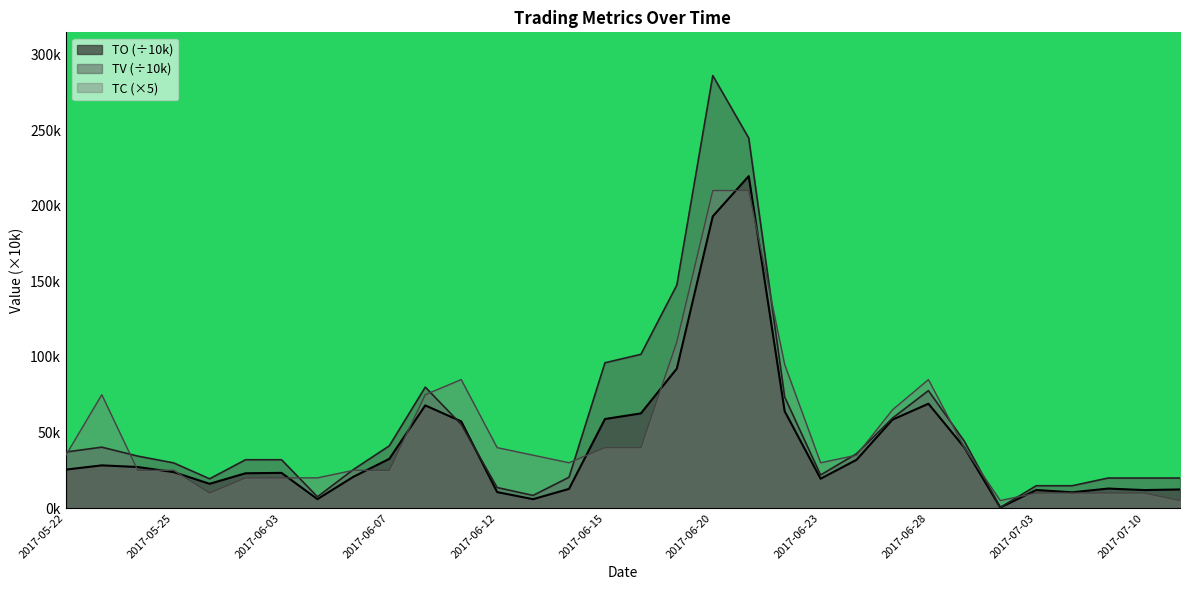

At which label is TO closest to 109?

2017-06-19